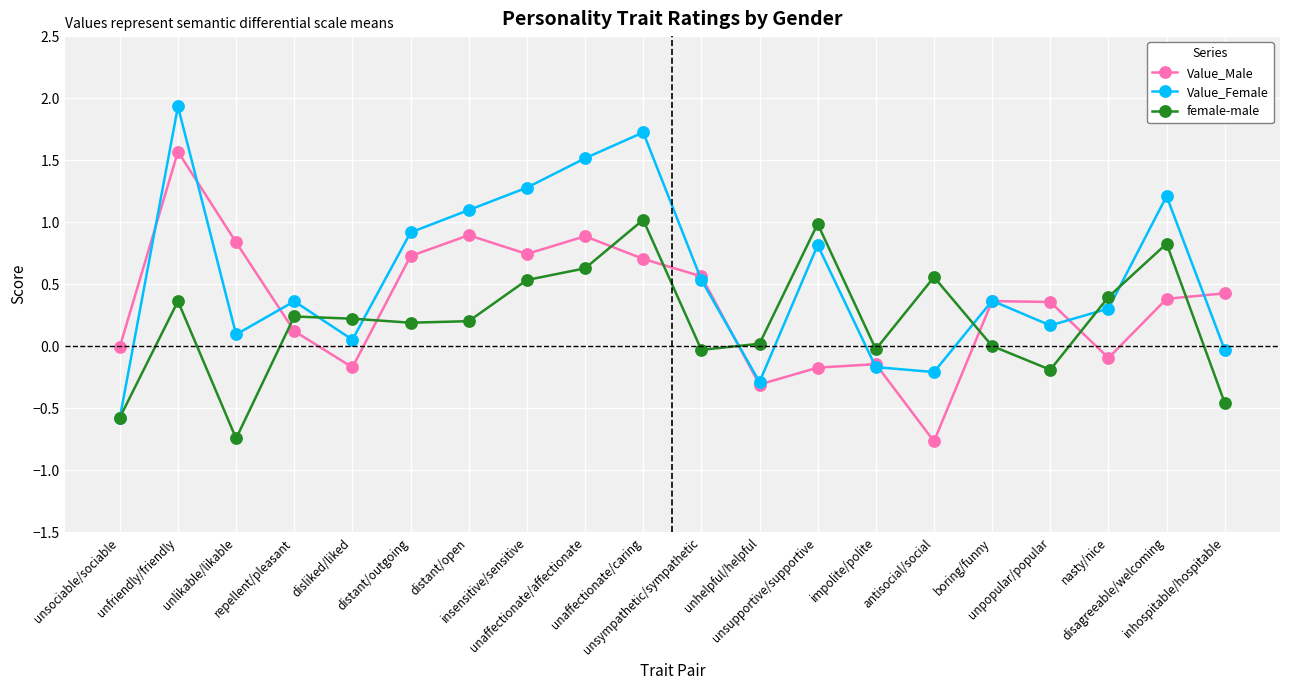

Is it true that Value_Male equals -0.1 at impolite/polite?

True